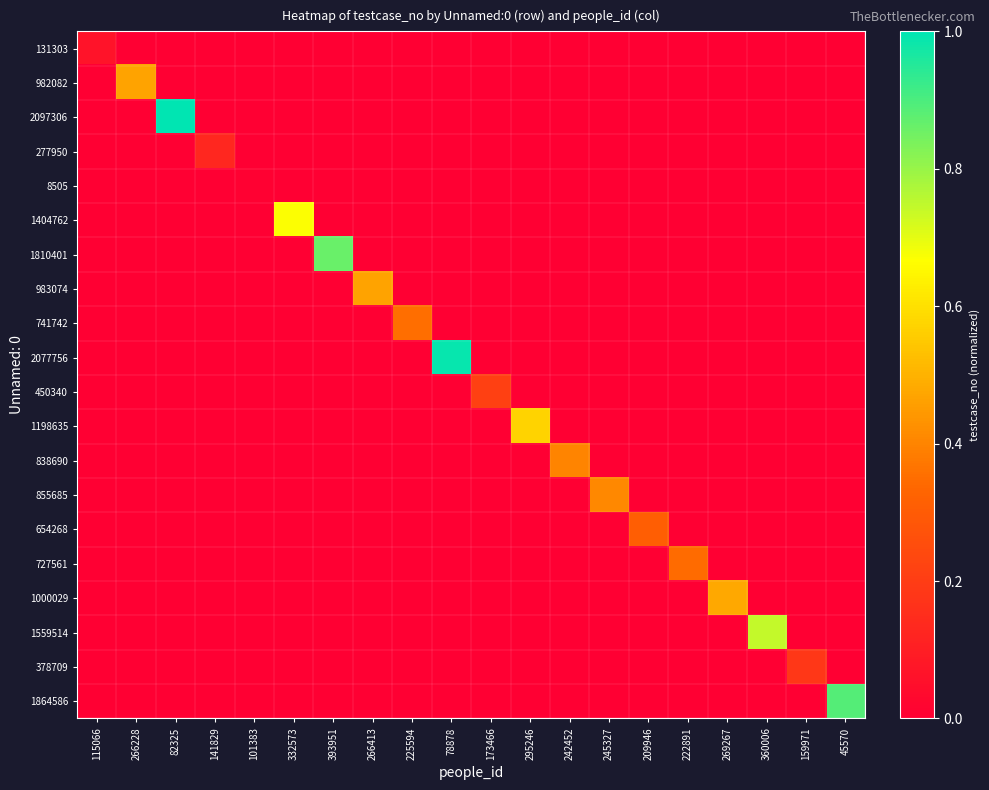

What is the total value across all series at 78878?

1.0